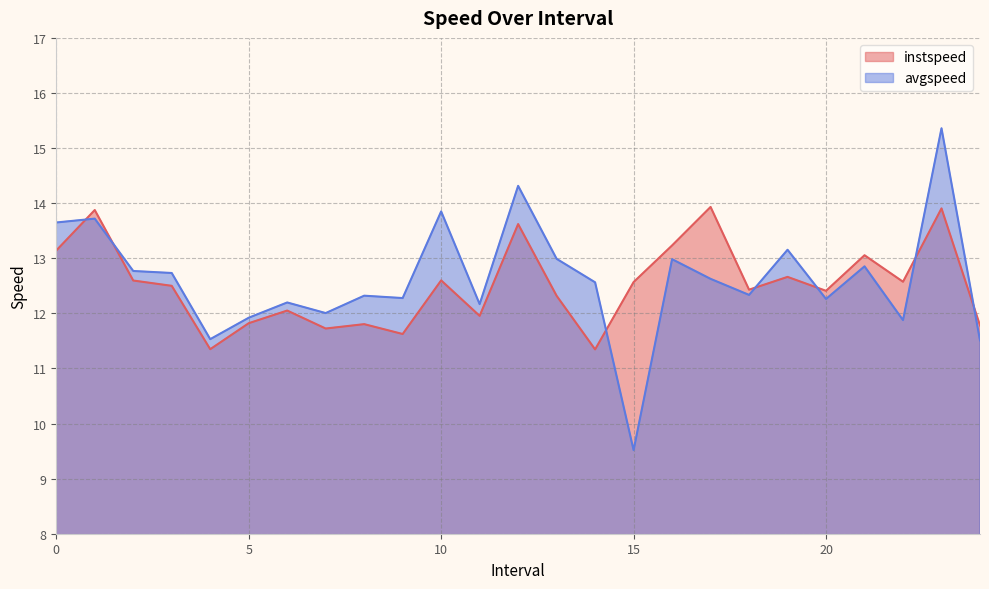

What is the label of the 3rd point from the left?

2.0